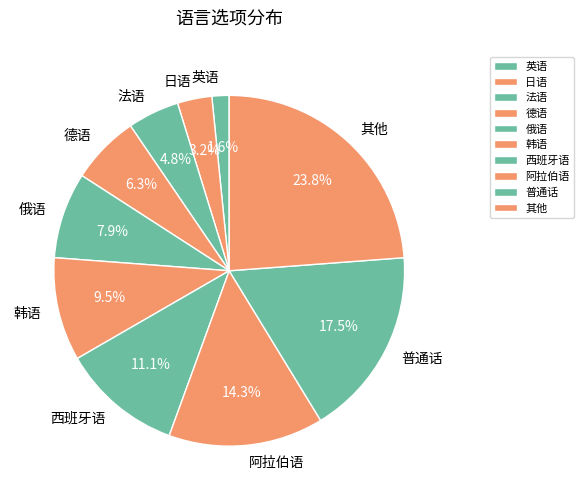

Rank the categories by value from lowest to highest.

英语, 日语, 法语, 德语, 俄语, 韩语, 西班牙语, 阿拉伯语, 普通话, 其他